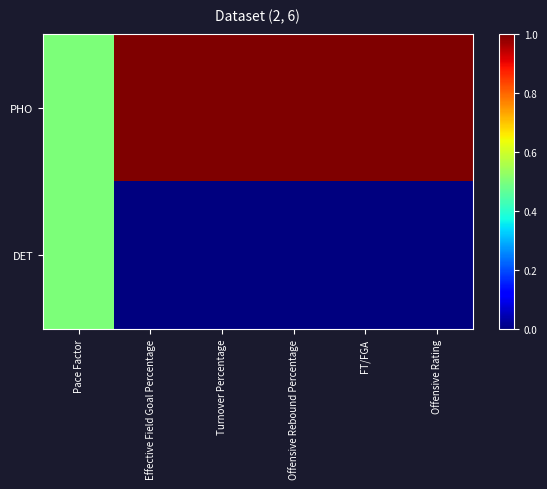

What is the total value across all series at Effective Field Goal Percentage?

1.0